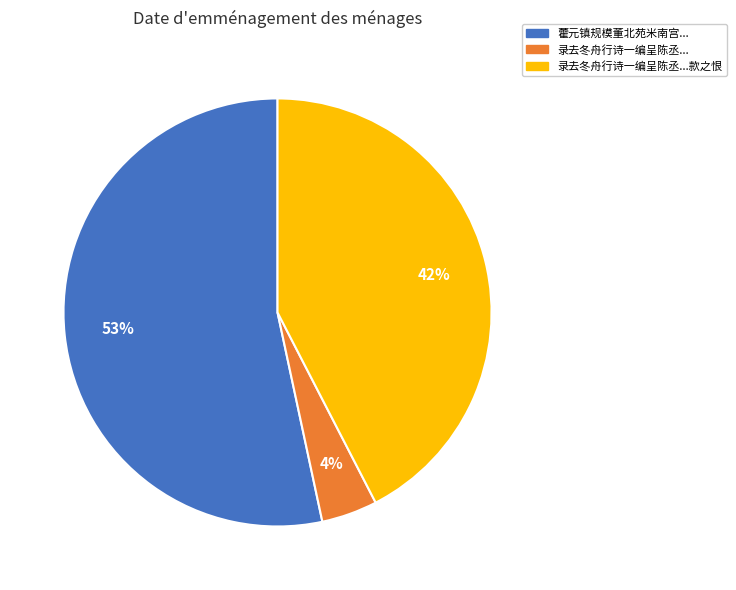

To the nearest percent, what is the difference between the largest and smallest slice percentages?

49%